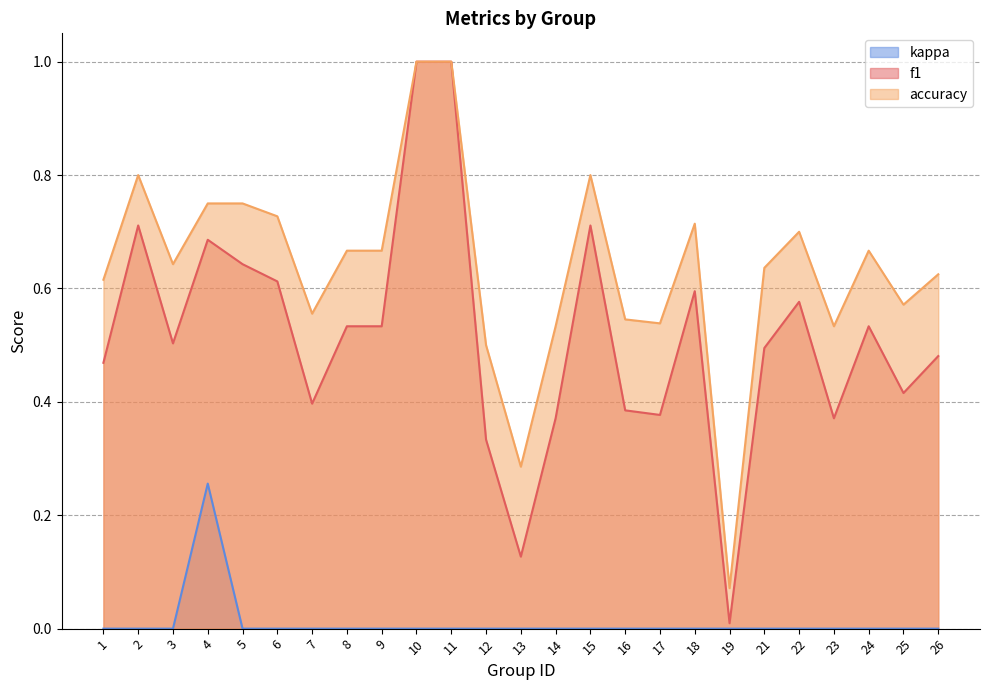

The value of kappa at 14 is -0.1. True or false?

False